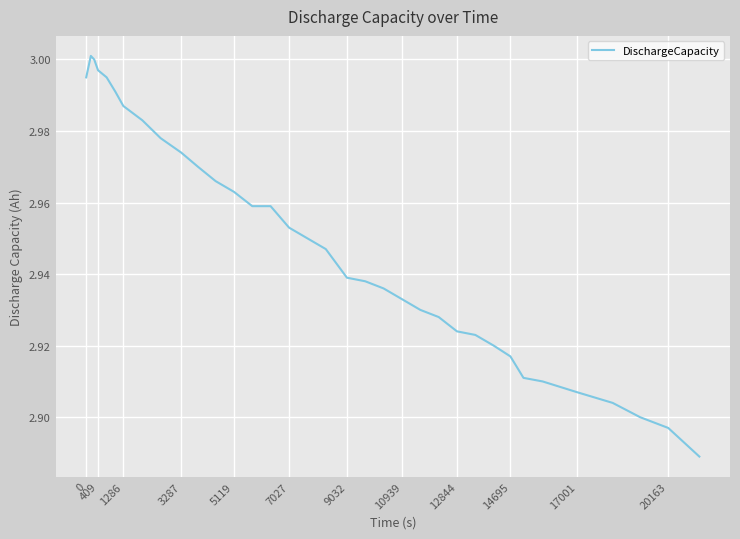

The value at 3287 is 1.9. True or false?

False